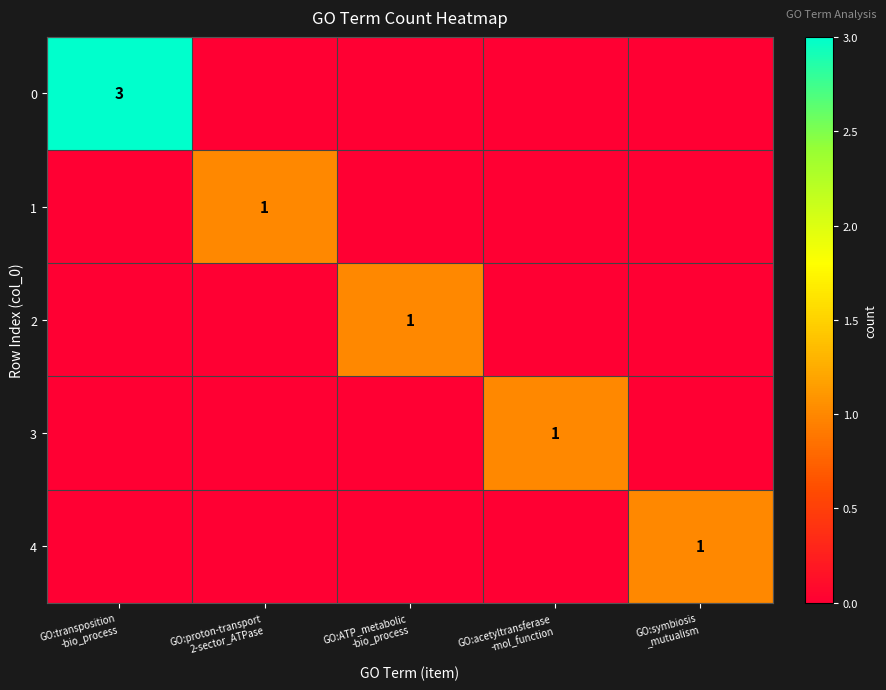

At which label is 1 closest to 0?

GO:transposition -bio_process